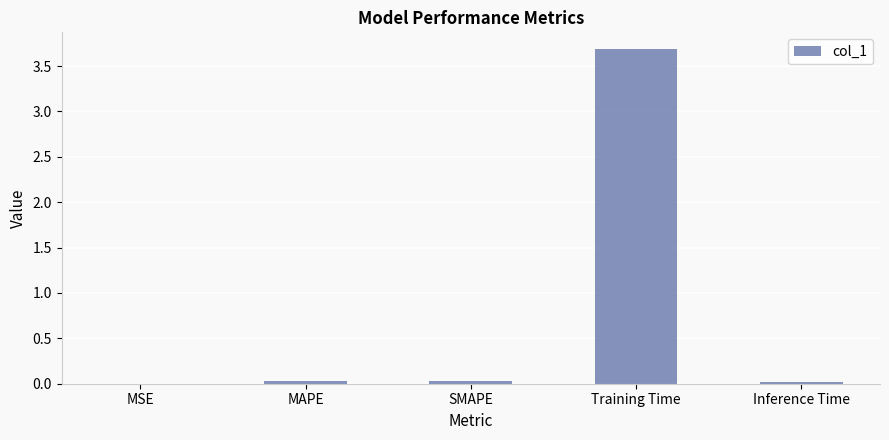

The value at Inference Time is 0.0. True or false?

True